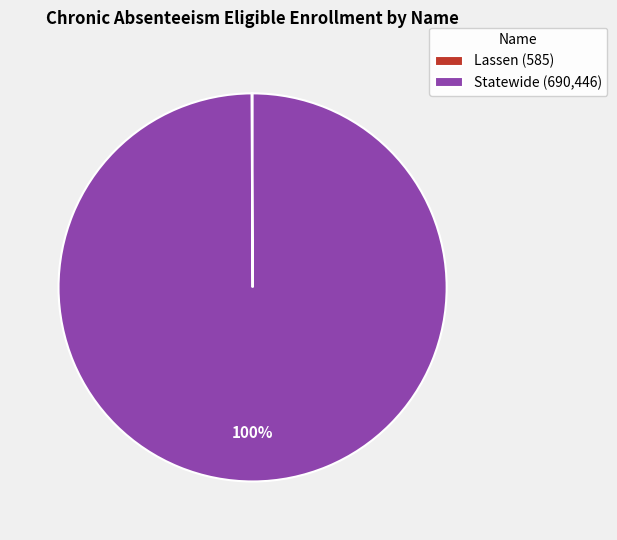

The Statewide (690,446) slice represents 100% of the pie. True or false?

True